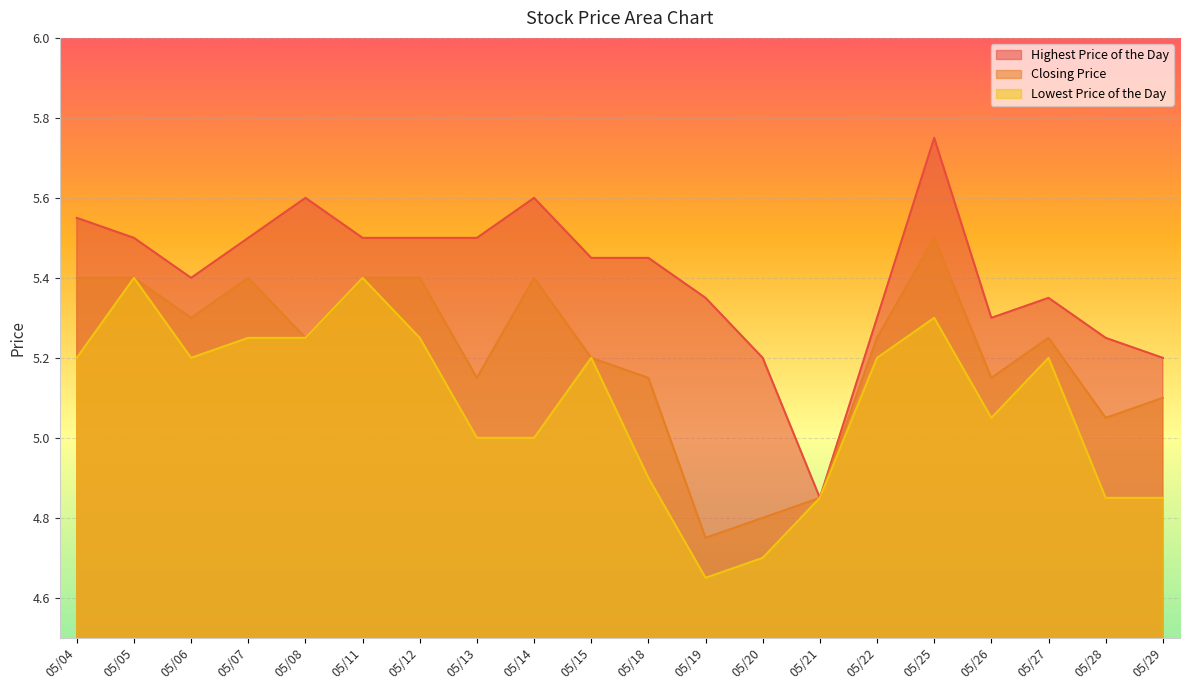

The Closing Price series shows 5.4 at 05/07. True or false?

True